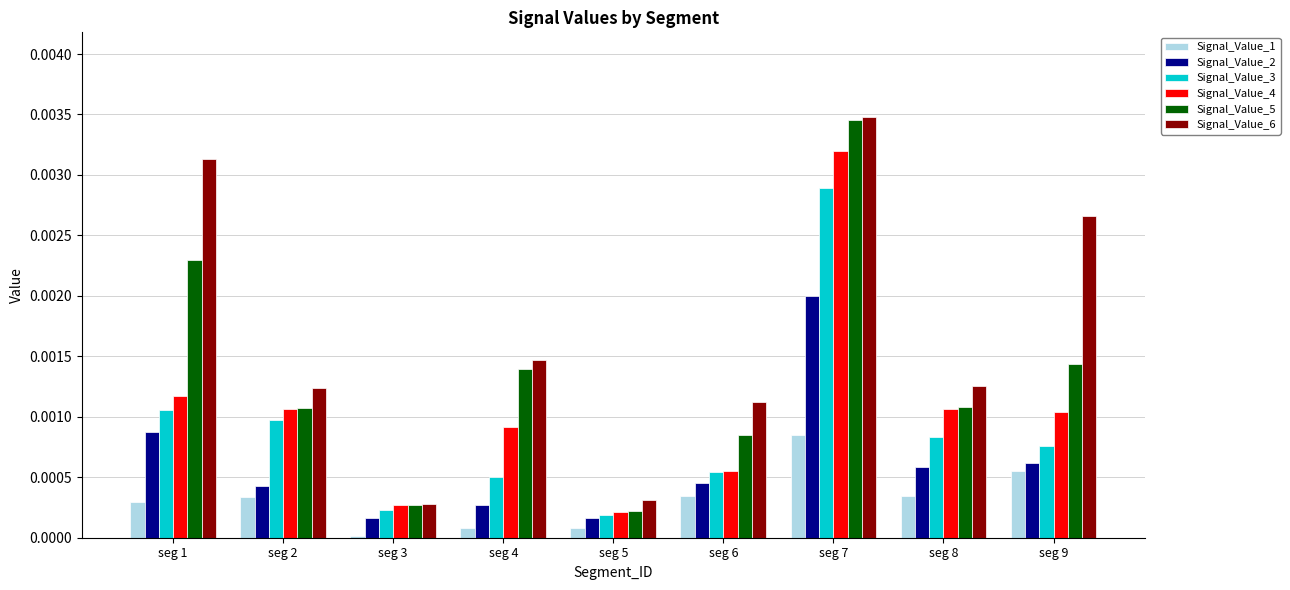

Where is Signal_Value_3 nearest to the value 0?

seg 5